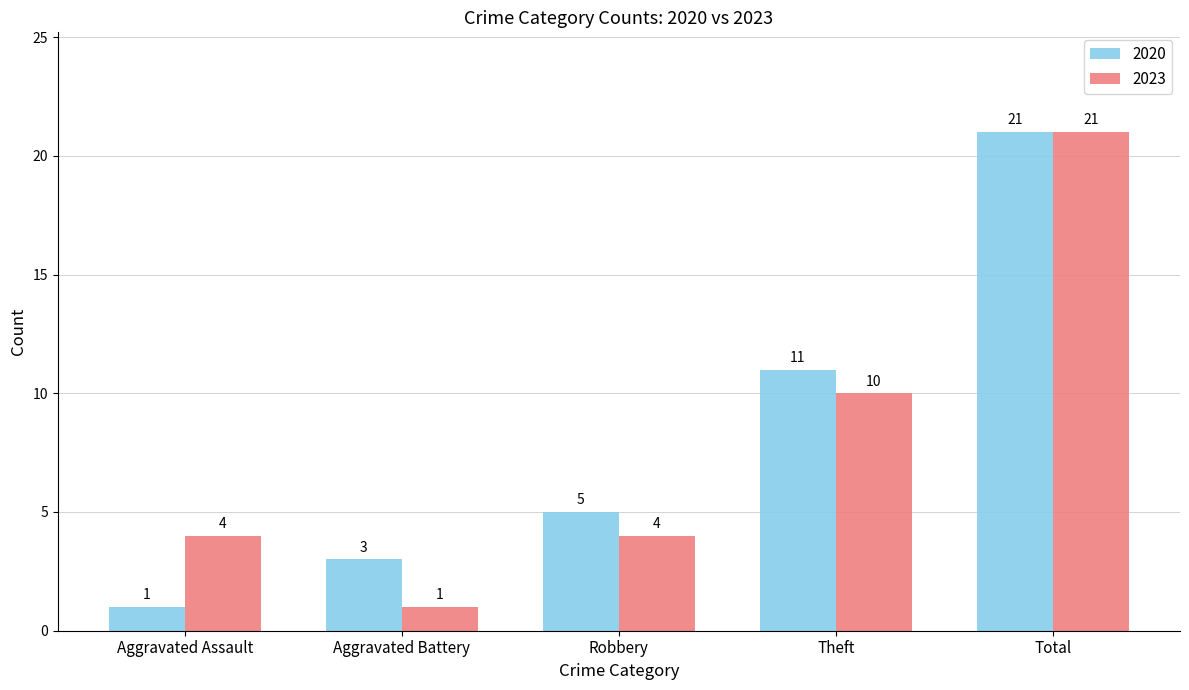

Rank the series by their average value, from highest to lowest.

2020, 2023